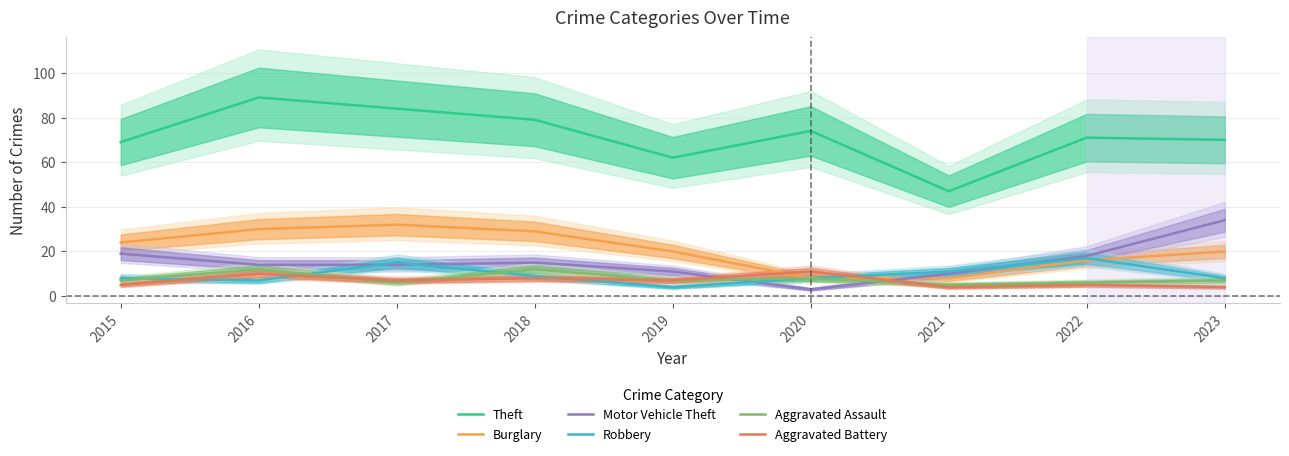

Is it true that Robbery equals 7 at 2019?

False